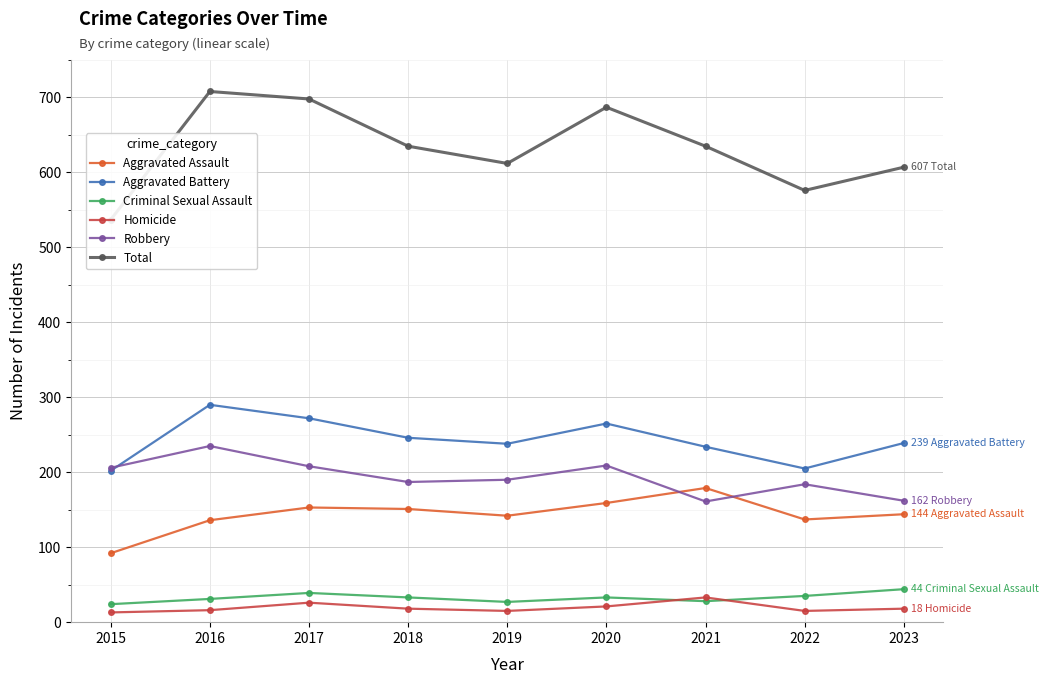

Is the value of Aggravated Assault at 2022 greater than the value of Aggravated Battery at 2018?

No